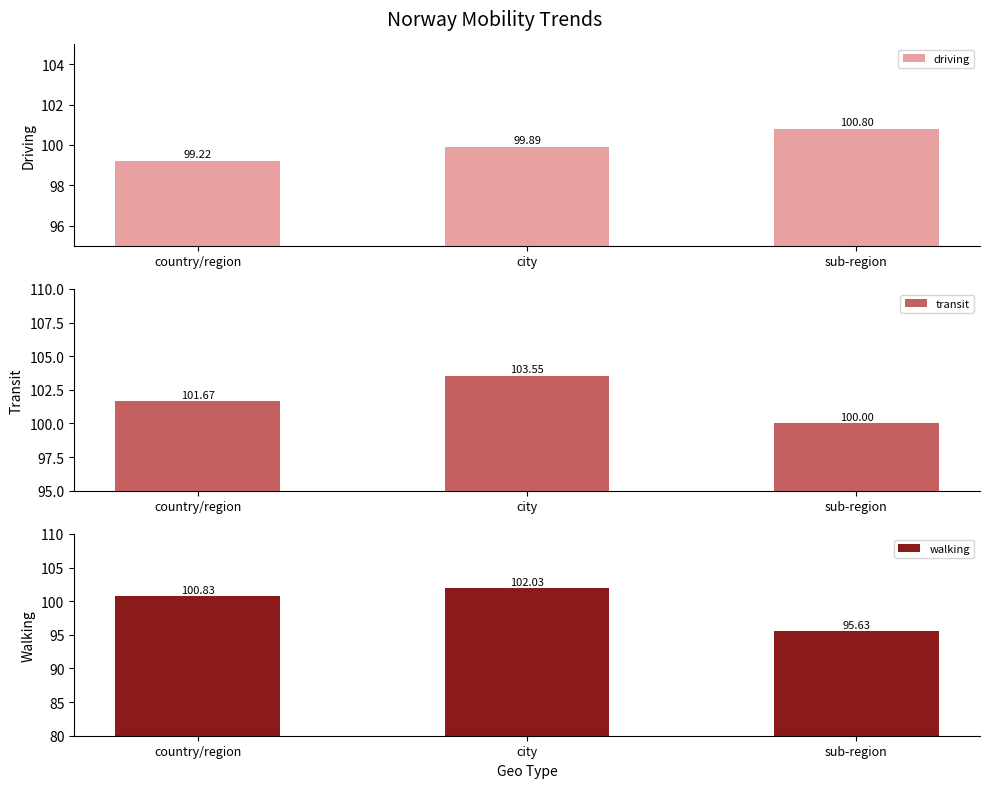

Rank the categories by driving value from highest to lowest.

sub-region, city, country/region